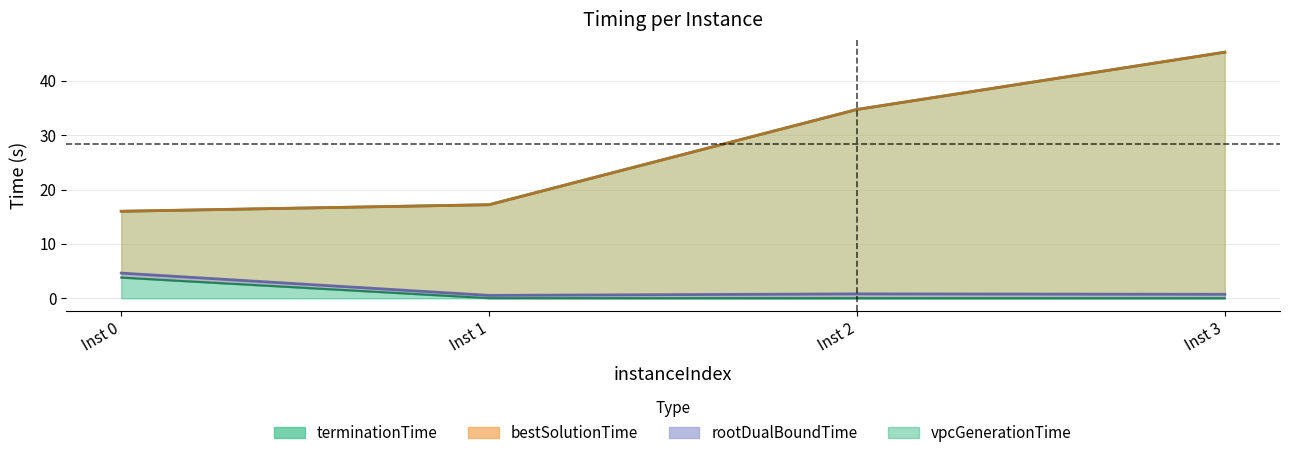

Does the chart have visible grid lines?

Yes